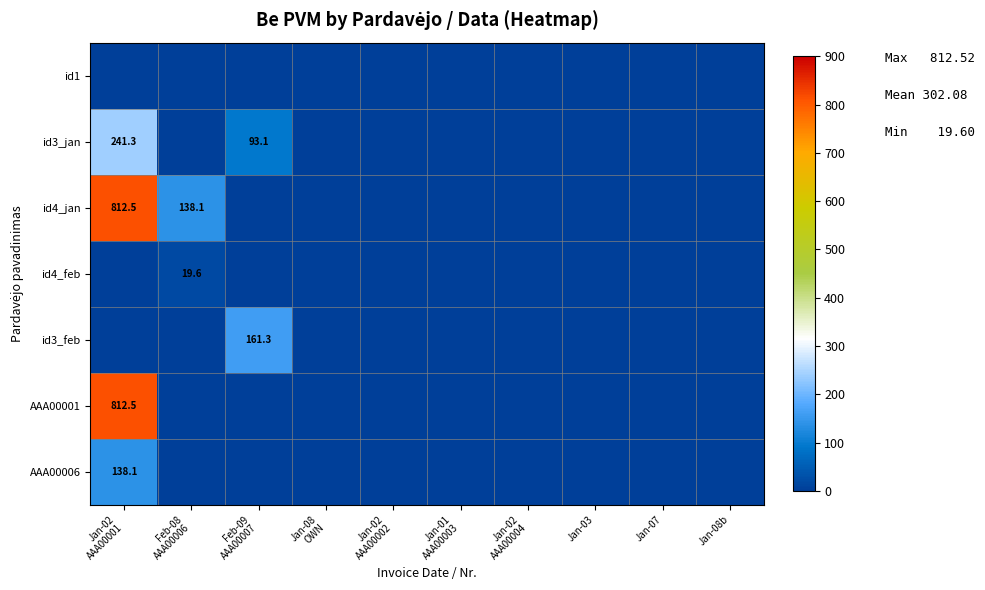

At which category is the sum across all series the highest?

Jan-02
AAA00001